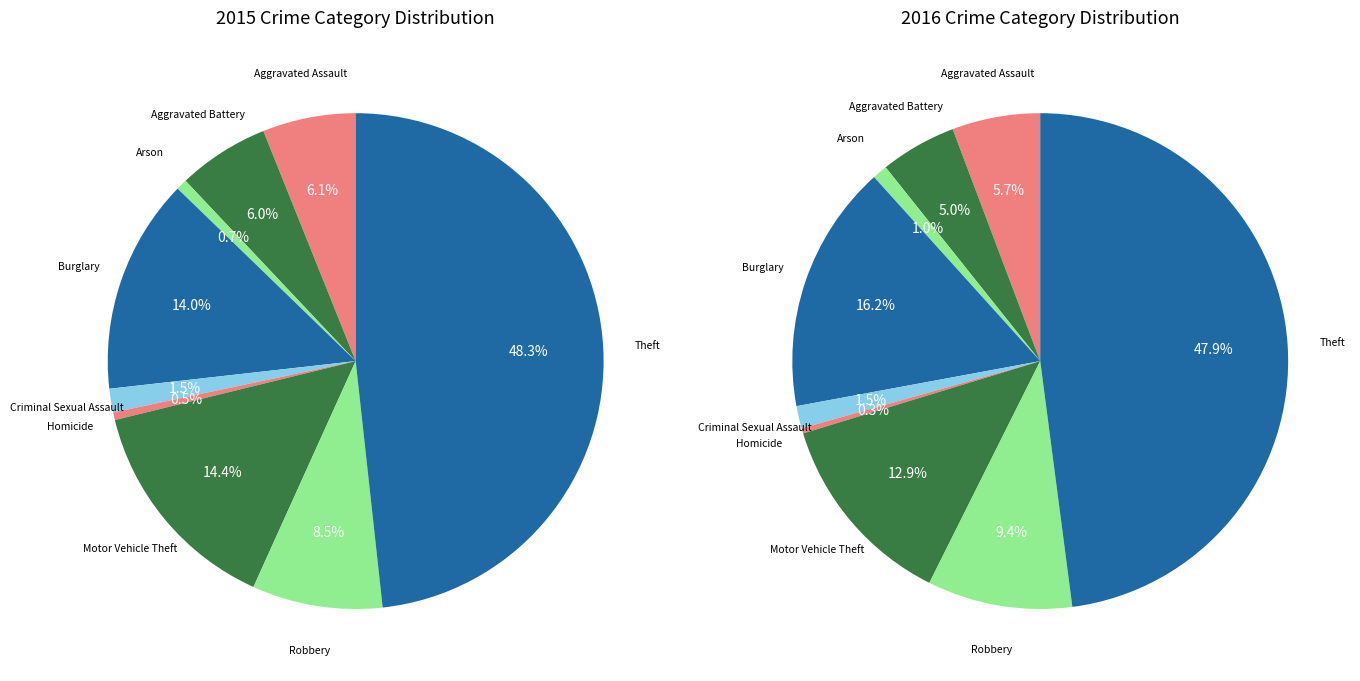

To the nearest percent, what portion does Aggravated Assault represent?

6%